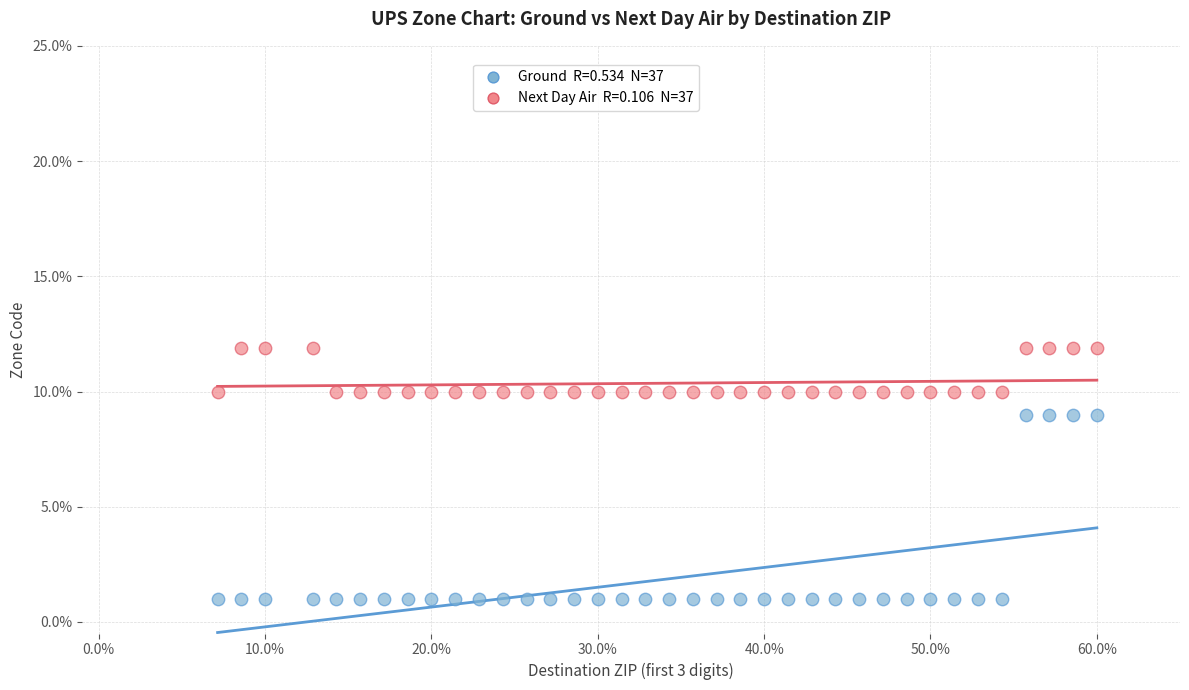

Across all data points, what is the range of Y values (max minus min)?

10.9